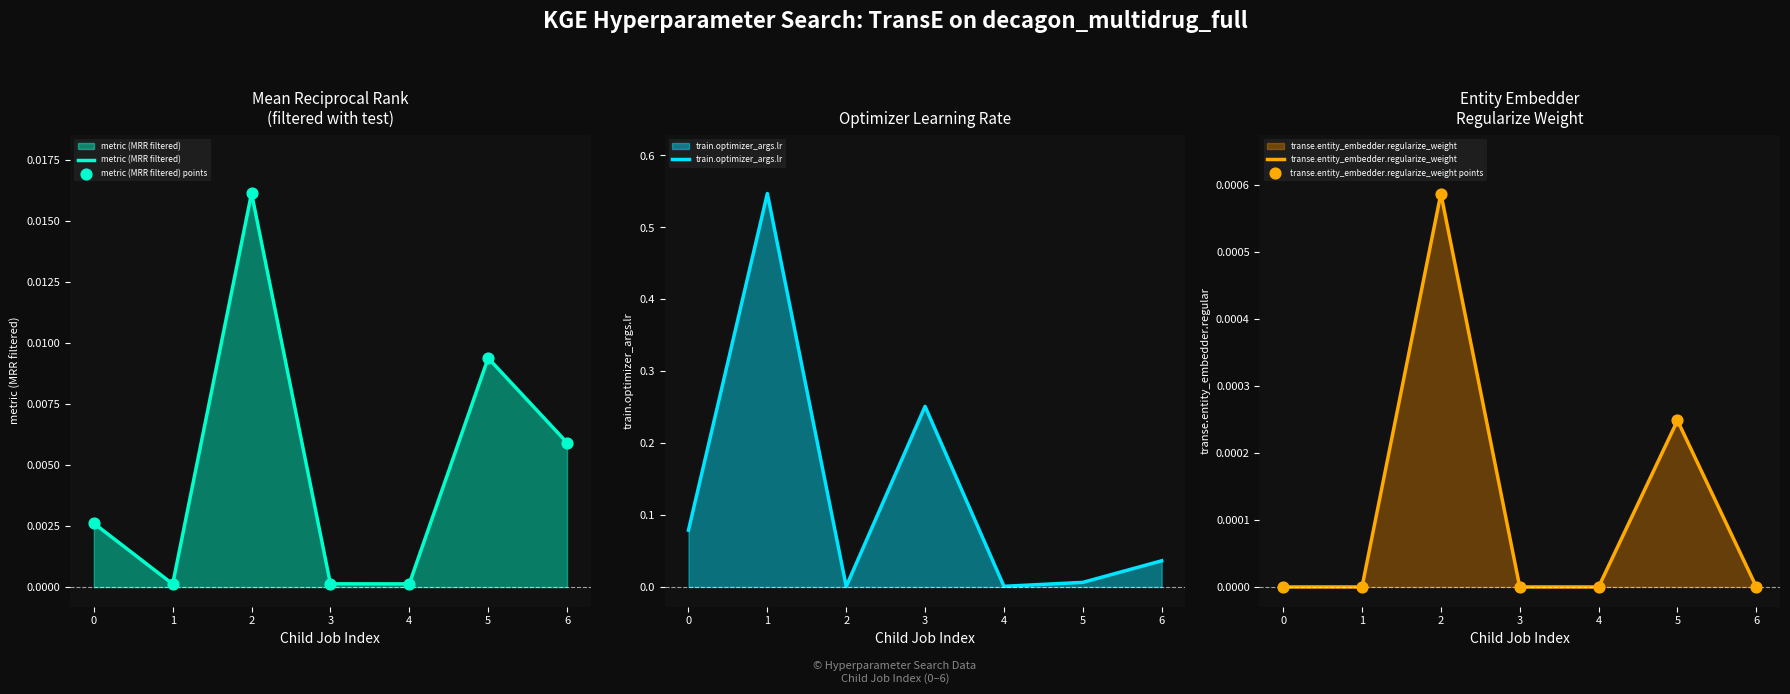

Which series contains the highest Y value?

train.optimizer_args.lr